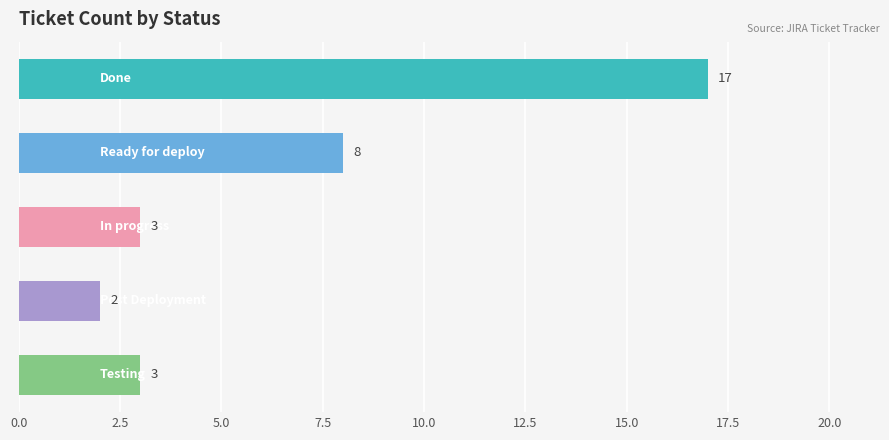

What is the maximum value shown in the chart?

17